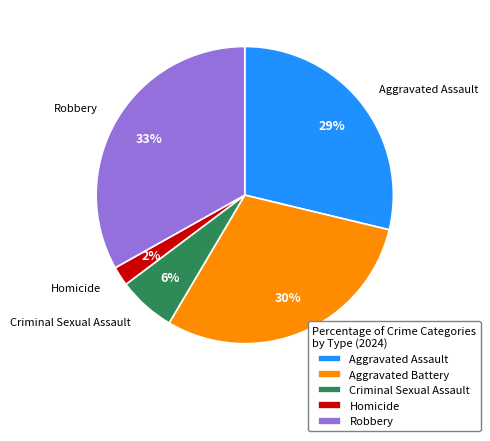

Do Homicide and Criminal Sexual Assault together represent more than half of the pie?

No